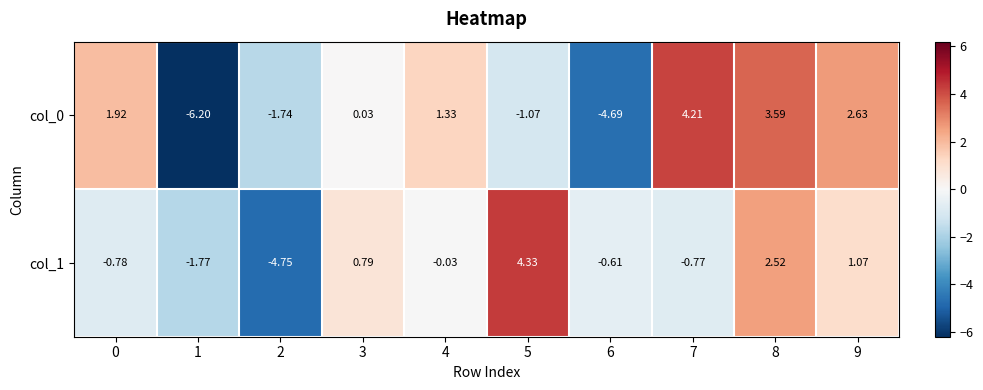

How many values in the col_1 series exceed 0?

4